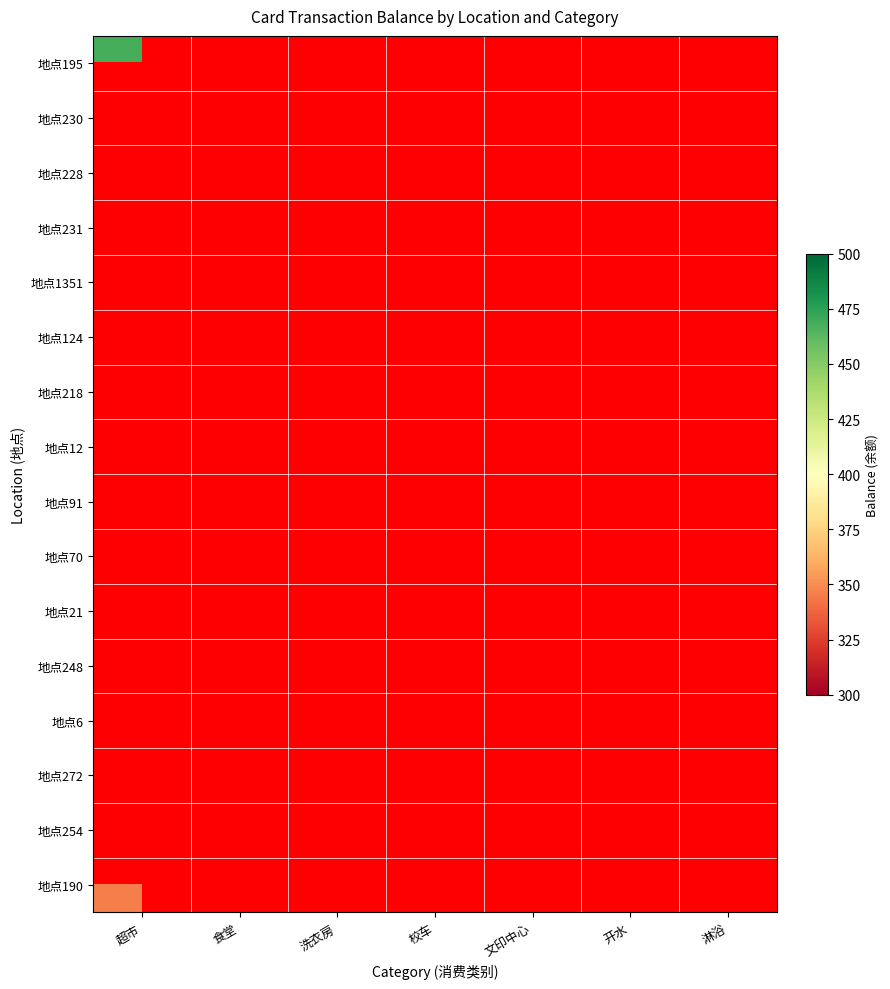

How many categories are shown in the chart?

7